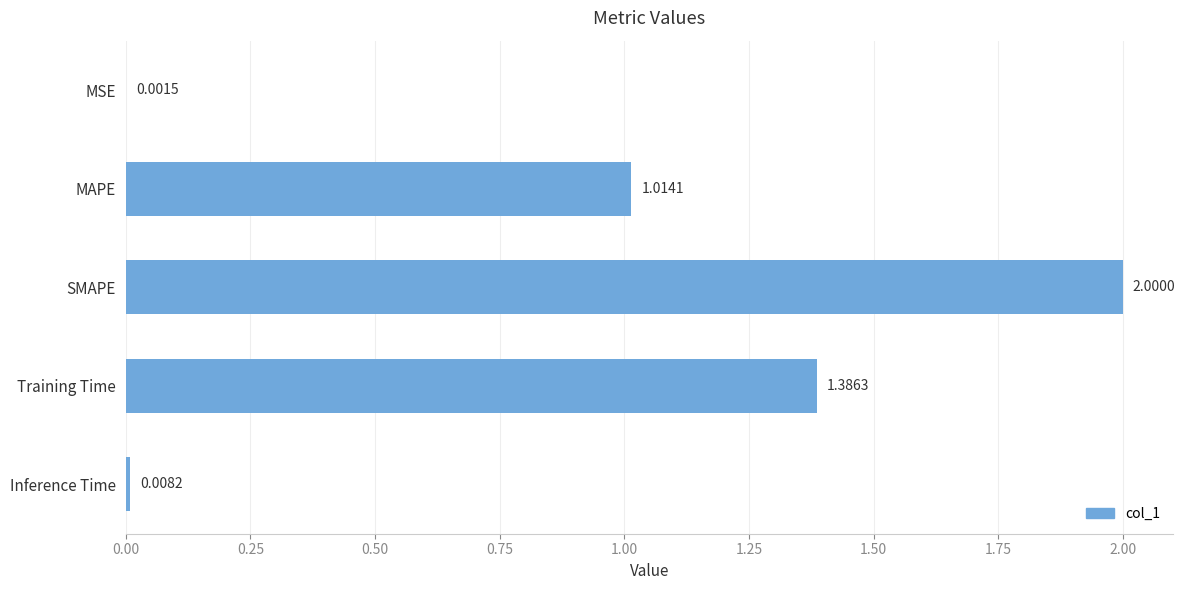

At which category does the chart reach its peak across all series?

SMAPE